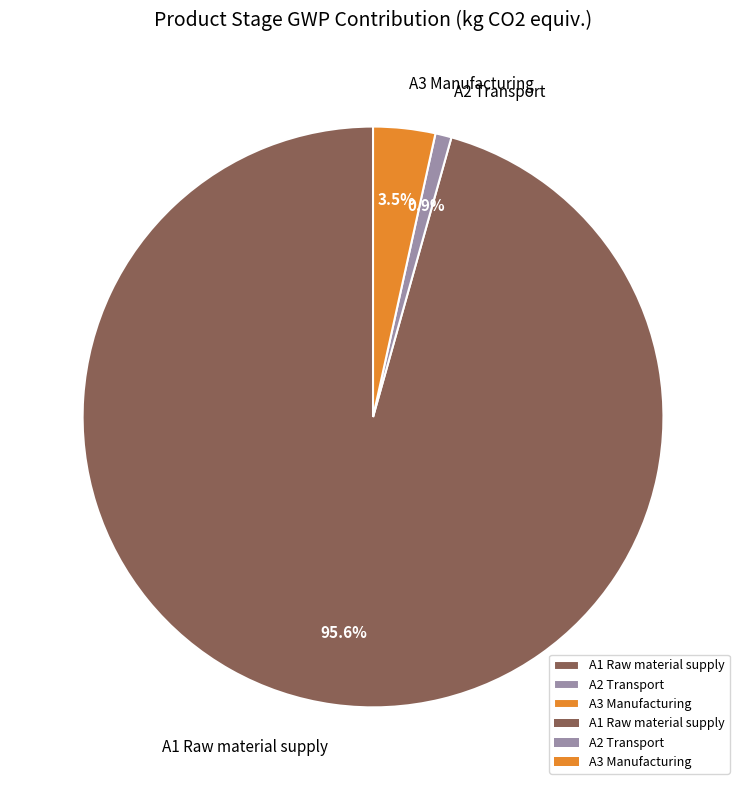

Between A3 Manufacturing and A2 Transport, which is larger?

A3 Manufacturing